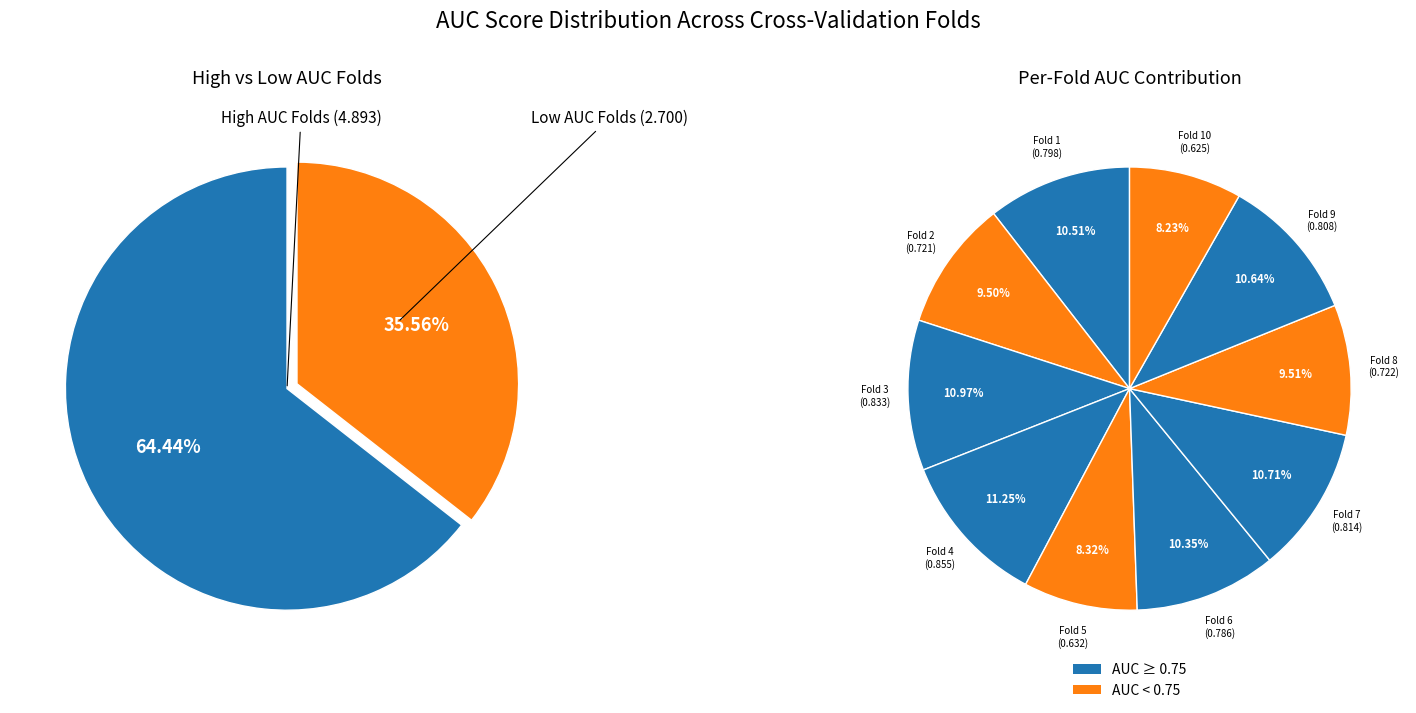

Which slice is the largest?

Fold 4